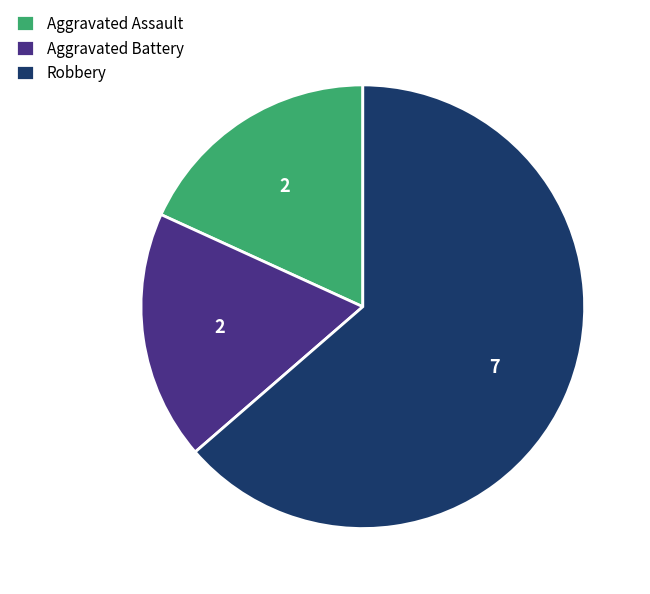

Count the number of slices in the pie.

3